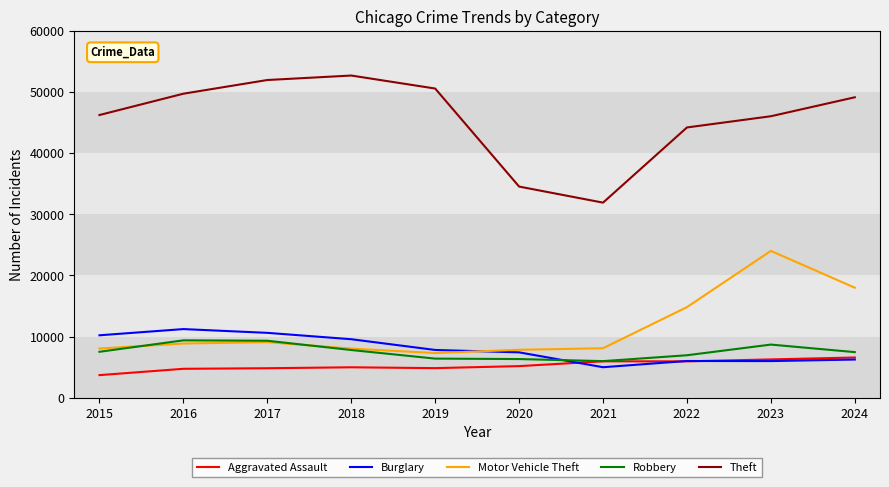

The value of Theft at 2023 is 46064. True or false?

True